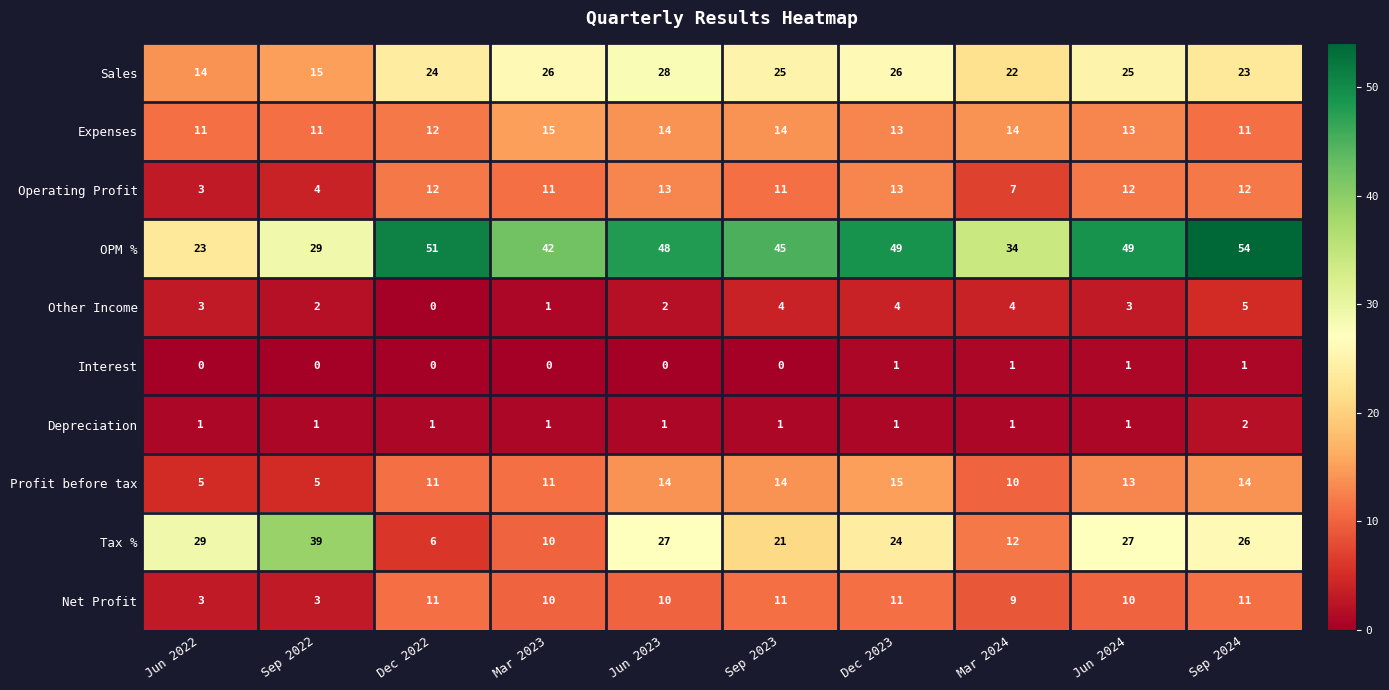

How many distinct data groups are displayed?

10